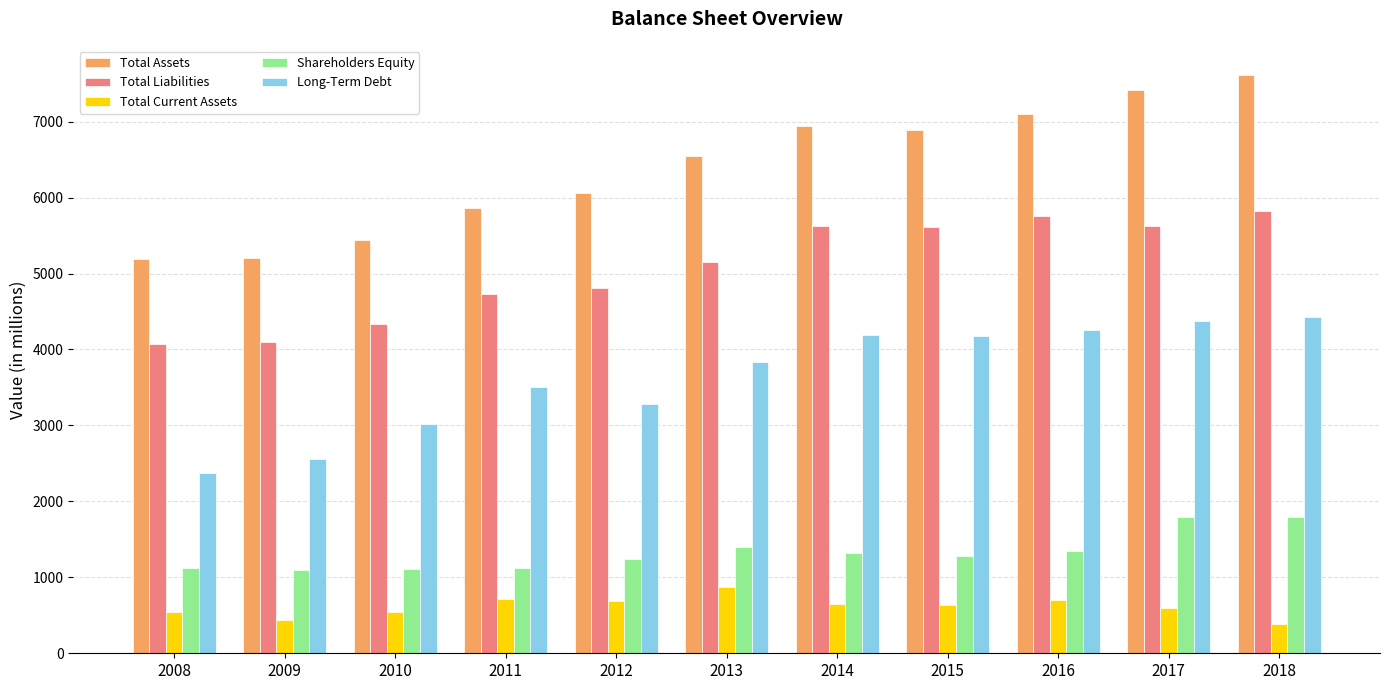

At which label is Total Assets closest to 6404?

2013